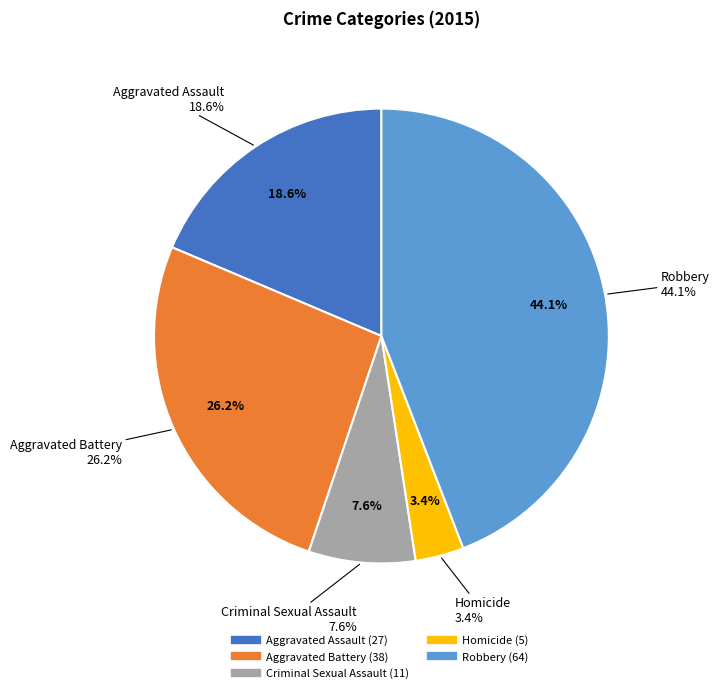

What is the ratio of the value at Homicide to the value at Aggravated Battery?

0.1